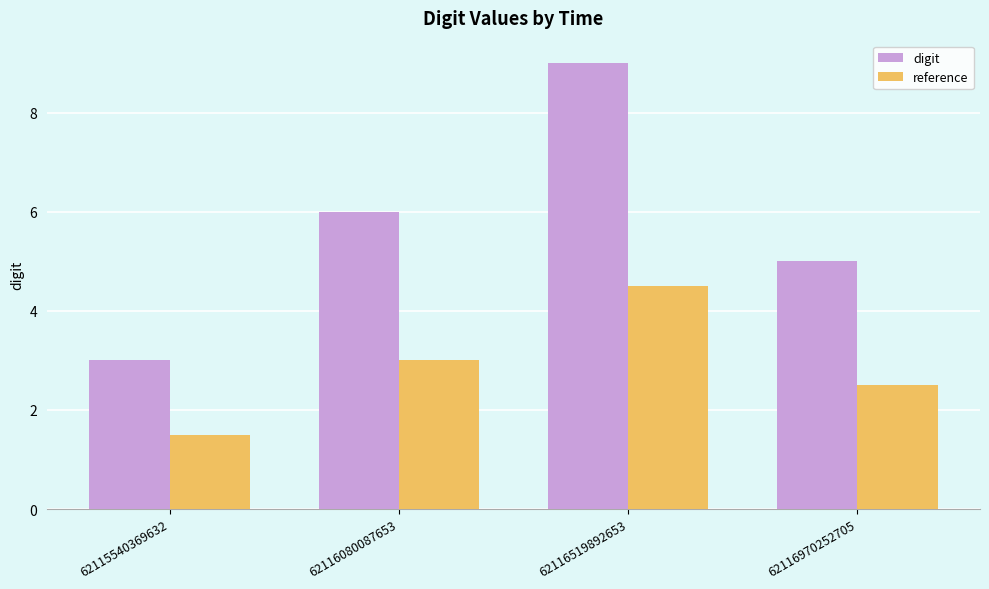

Rank the series by their average value, from highest to lowest.

digit, reference